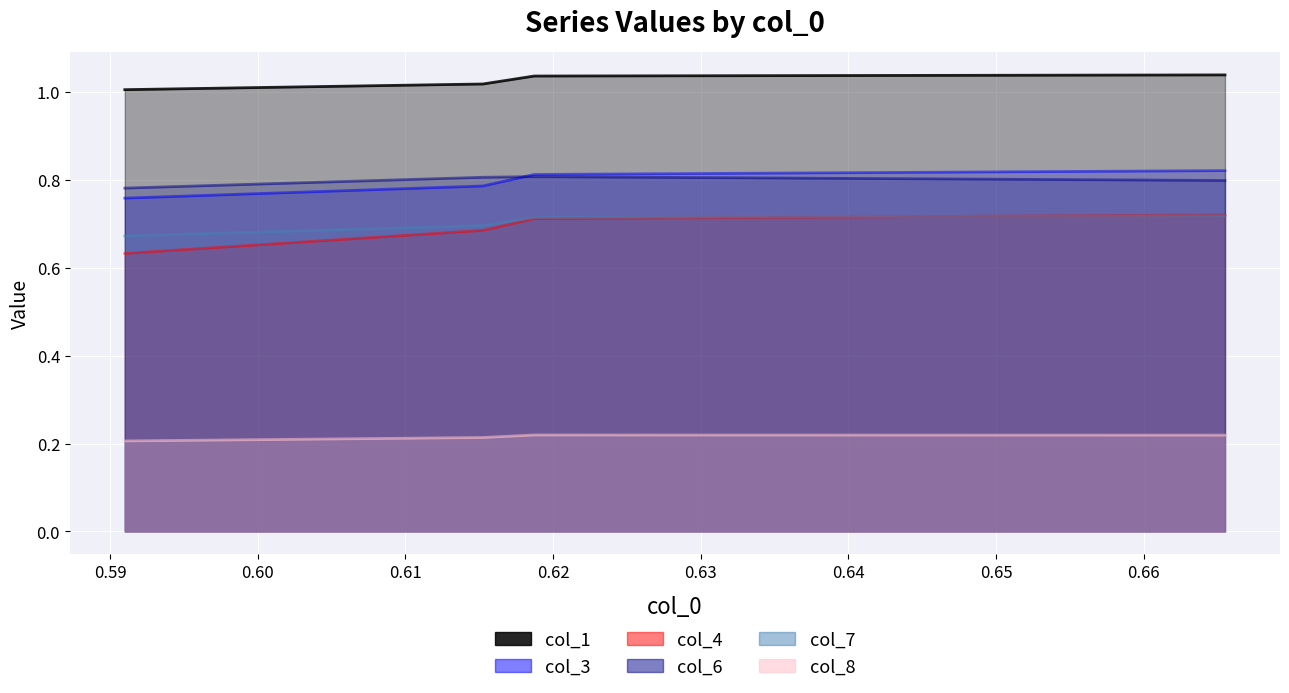

What is the average value of the col_7 series?

0.7